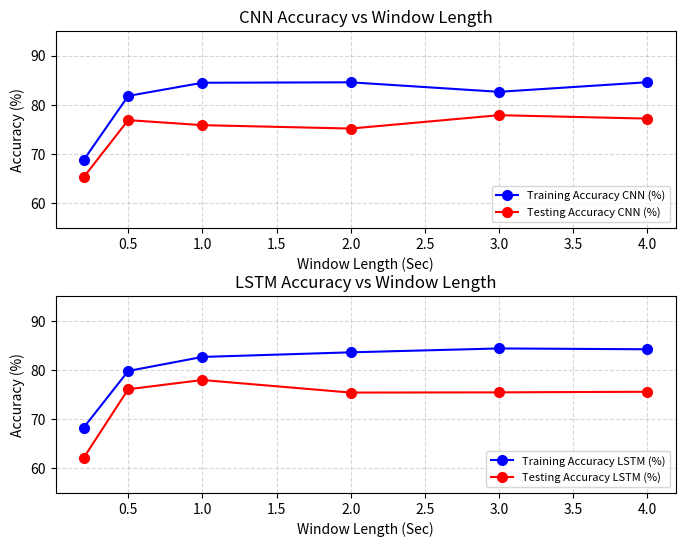

What is the lowest value of the Training Accuracy LSTM (%) series?

68.3